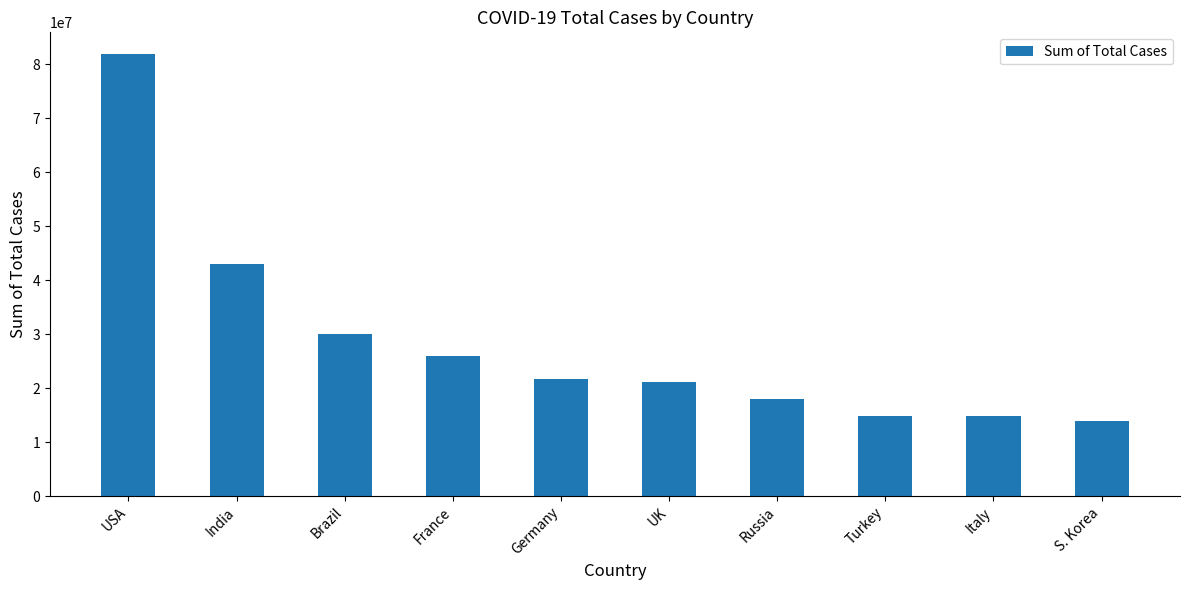

What is the label of the 9th bar from the right?

India